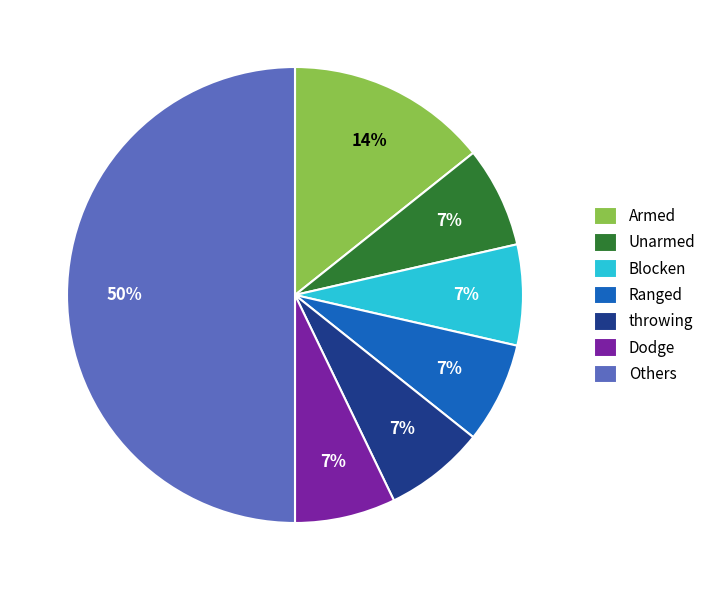

To the nearest percent, what portion does Unarmed represent?

7%